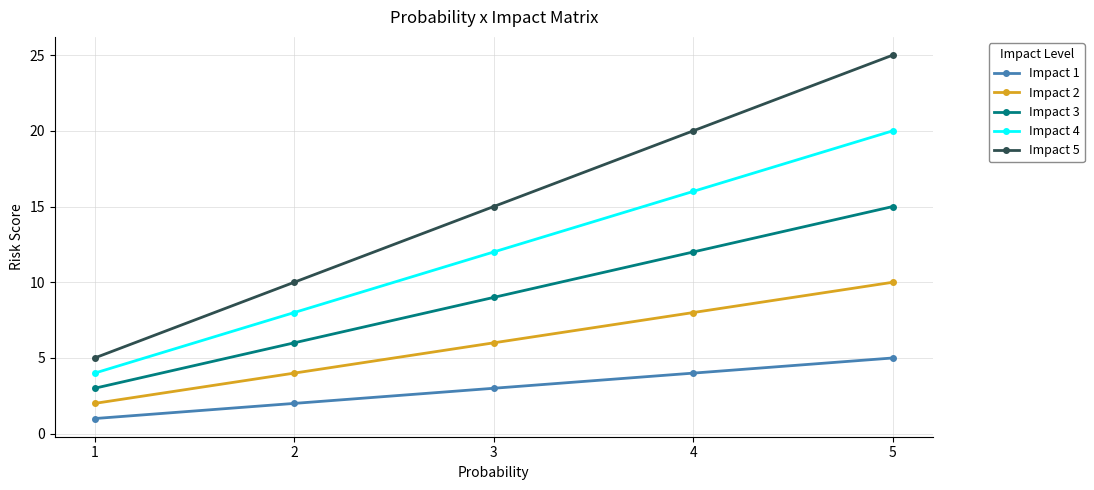

Reading left to right, list all the values displayed in this chart.

Impact 1: 1=1	2=2	3=3	4=4	5=5
Impact 2: 1=2	2=4	3=6	4=8	5=10
Impact 3: 1=3	2=6	3=9	4=12	5=15
Impact 4: 1=4	2=8	3=12	4=16	5=20
Impact 5: 1=5	2=10	3=15	4=20	5=25